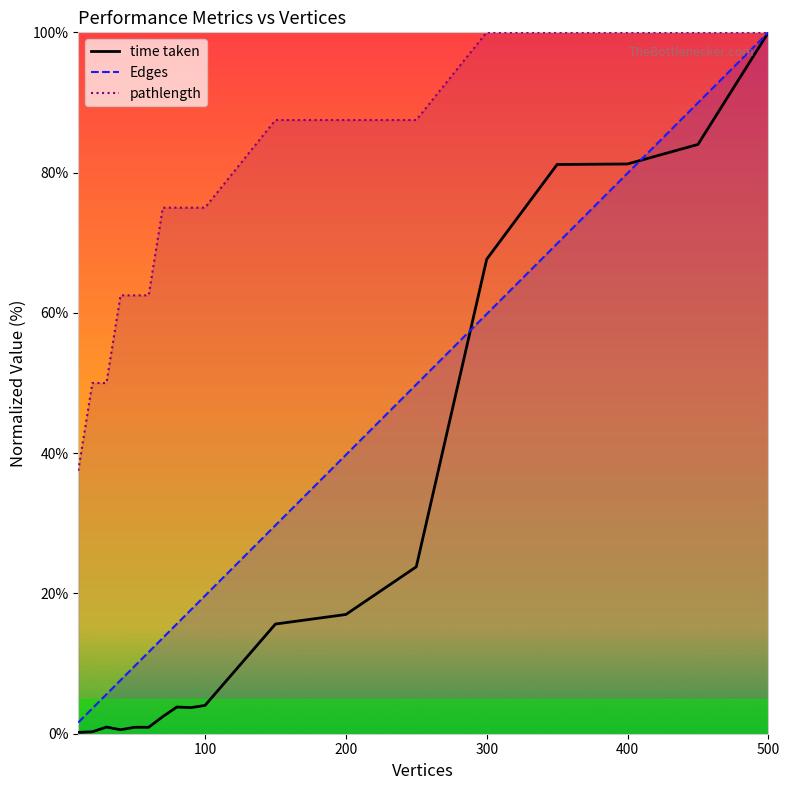

What is the difference between the highest and lowest values at 200?

70.5